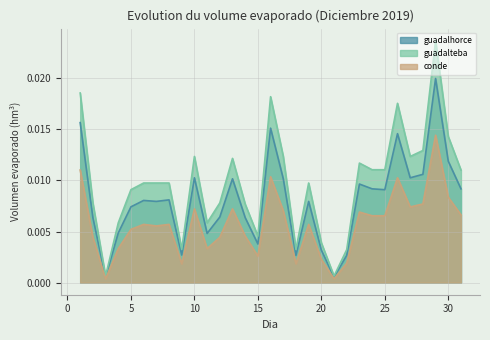

How many lines are shown in the chart?

3